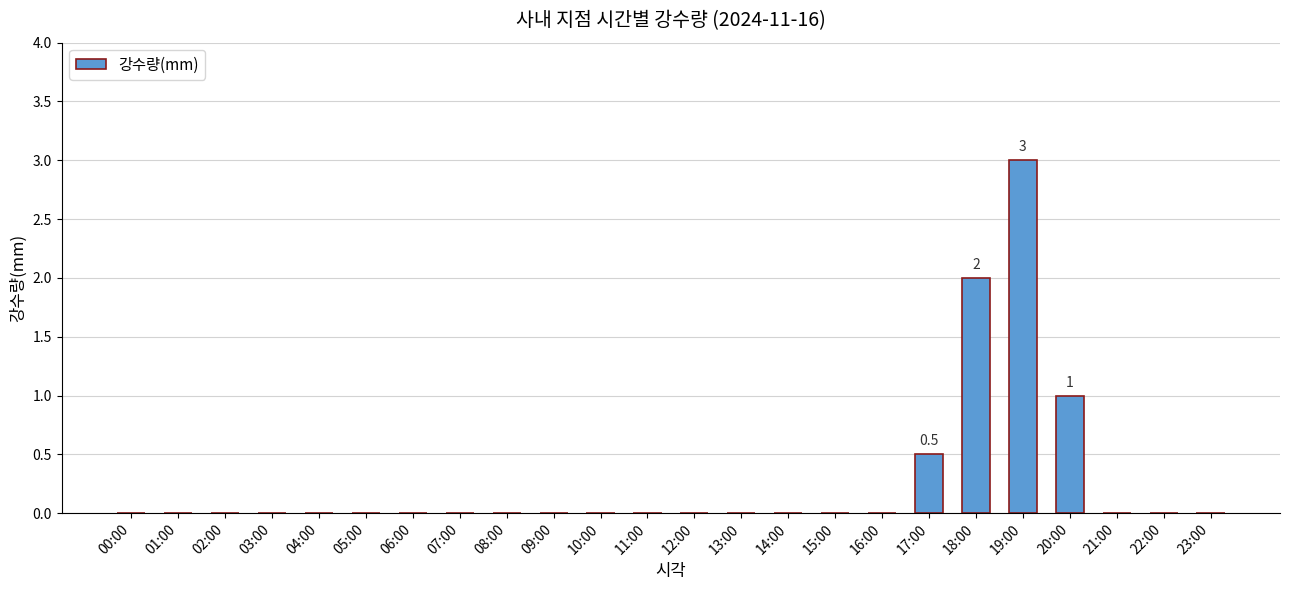

Between 04:00 and 18:00, which is larger?

18:00